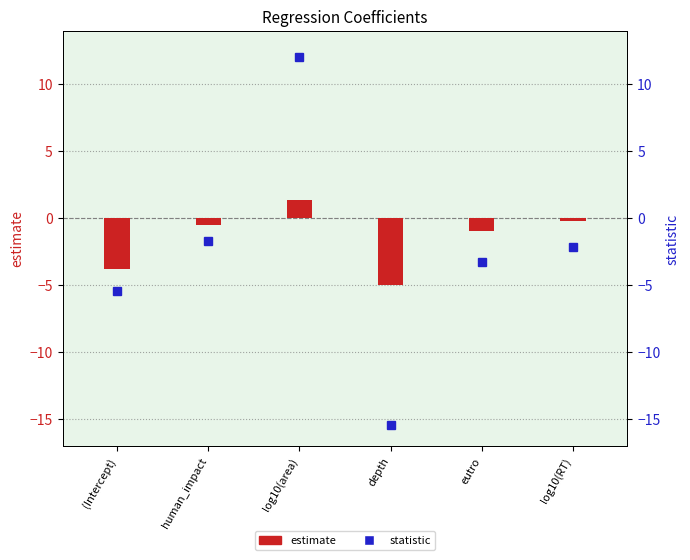

Which series changed the most between human_impact and log10(area)?

statistic